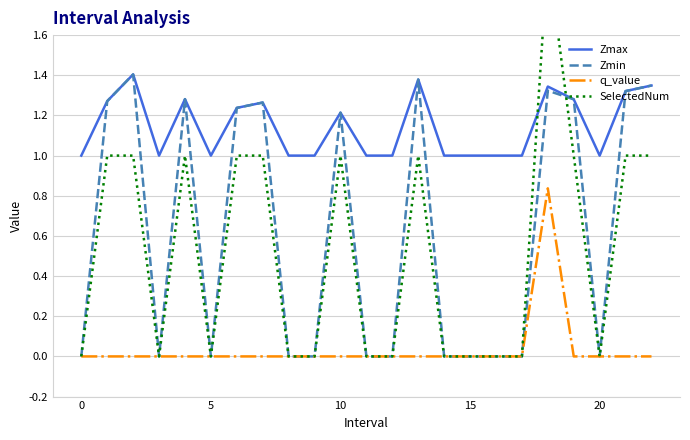

True or false: Zmax and q_value cross at least once.

False